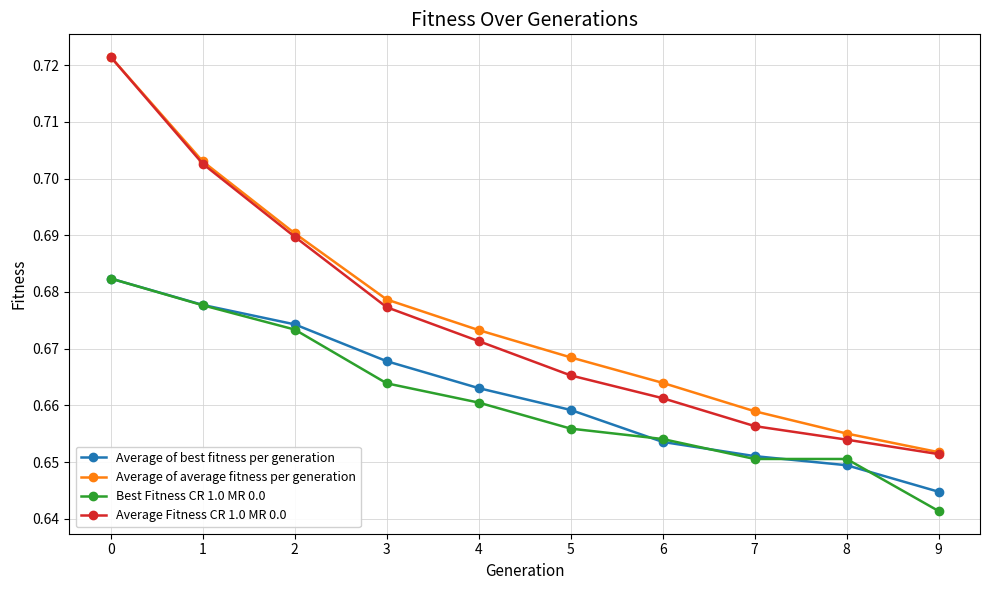

Which series has the widest spread of values?

Average Fitness CR 1.0 MR 0.0